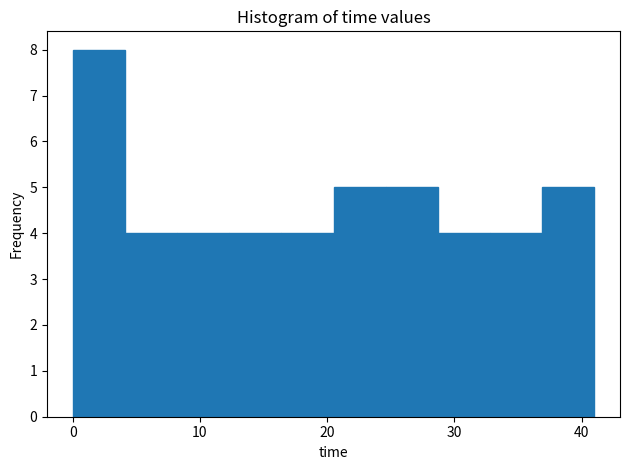

Reading left to right, list every bar in this chart as the range it spans on the x-axis followed by its height. Neither the bar edges nor the heights are printed on the chart, so give them approximately, as read against the axes.

0 to 4: 8
4 to 8: 4
8 to 12: 4
12 to 16: 4
16 to 21: 4
21 to 25: 5
25 to 29: 5
29 to 33: 4
33 to 37: 4
37 to 41: 5